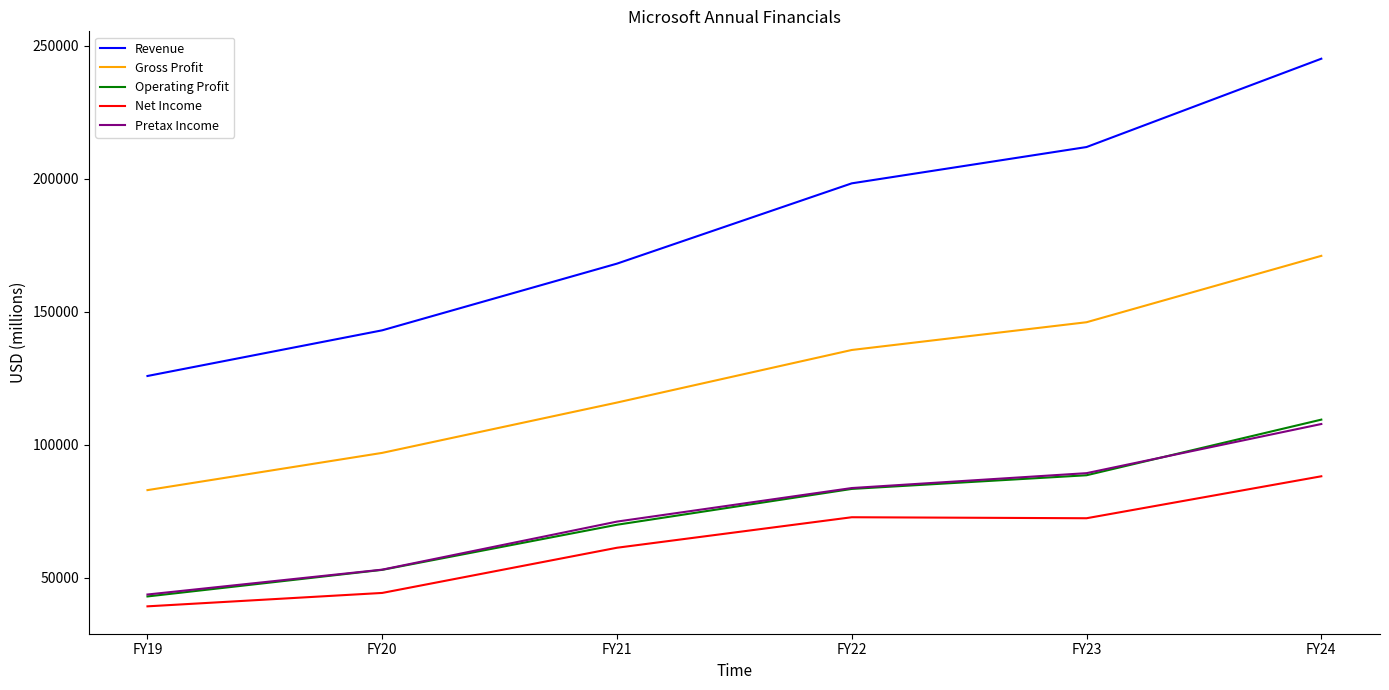

Which series has the largest total across all categories?

Revenue